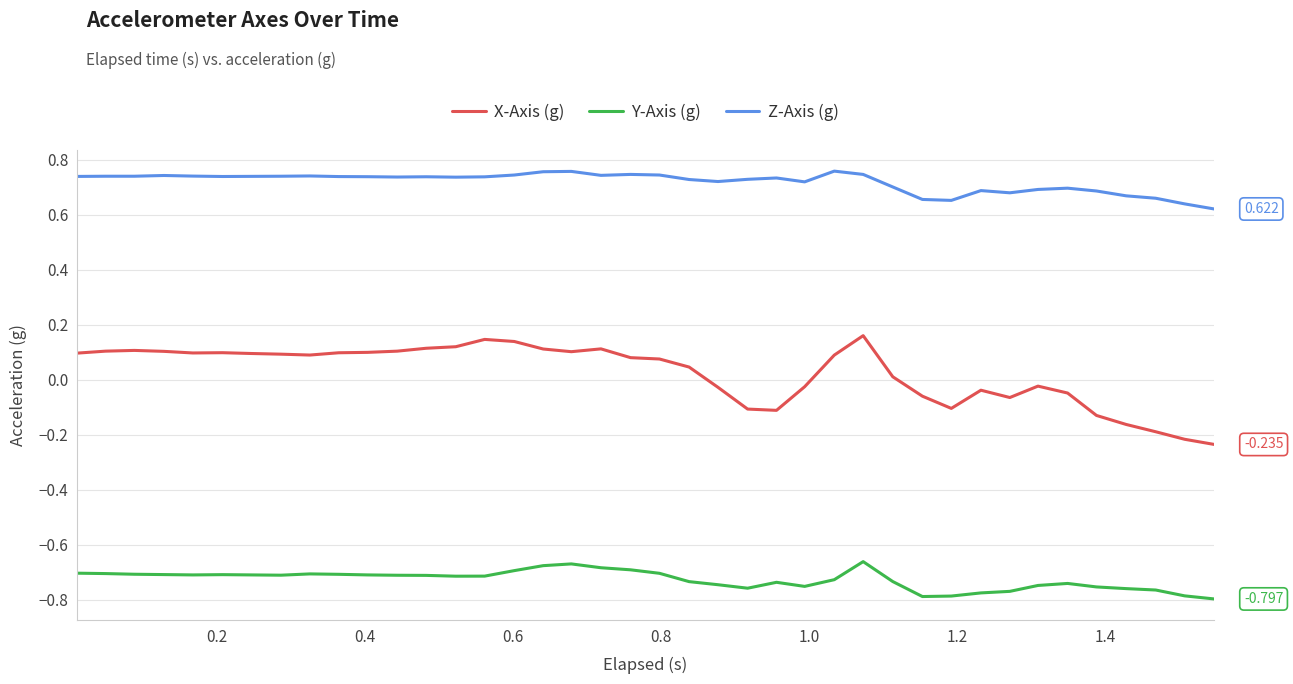

True or false: Y-Axis (g) and X-Axis (g) cross at least once.

False